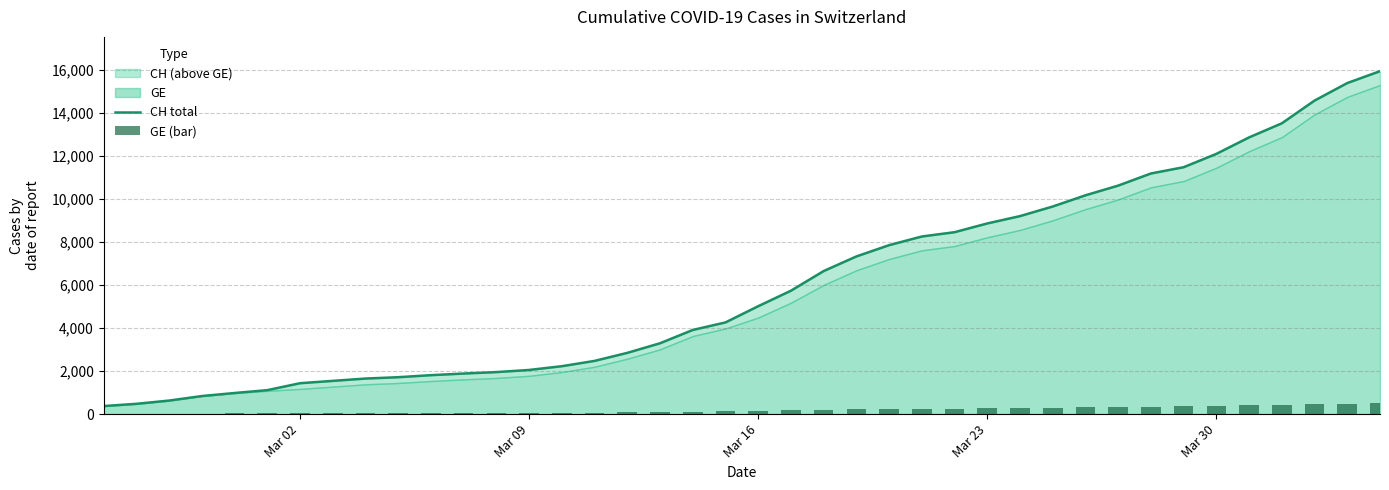

What is the value of the CH total bar at the 25th from the left?

7847.0